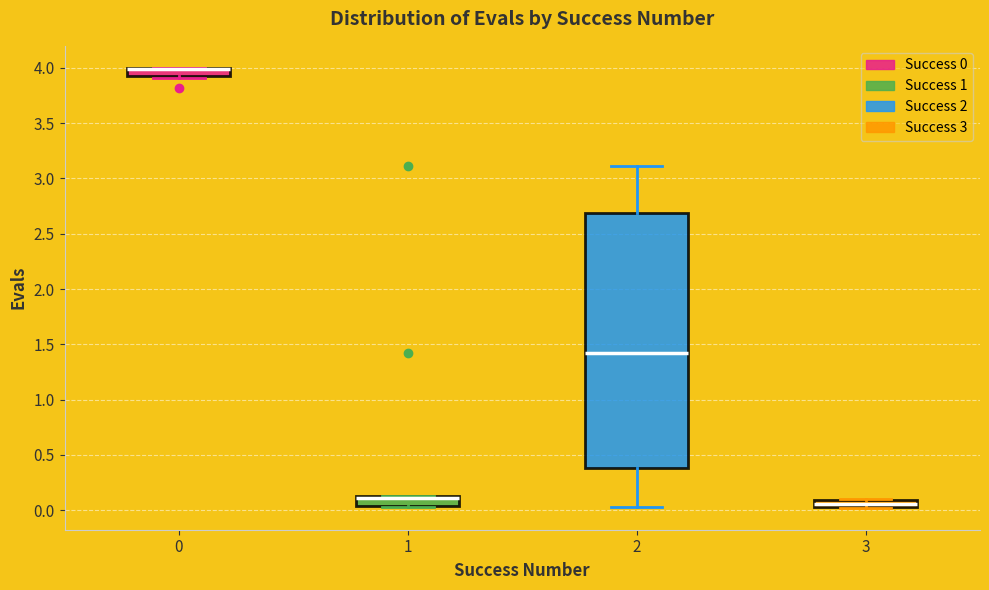

Where is the upper edge of the box at x = 3 on the y-axis? The values are not printed on the chart, so give them approximately, as read against the axis.

0.10